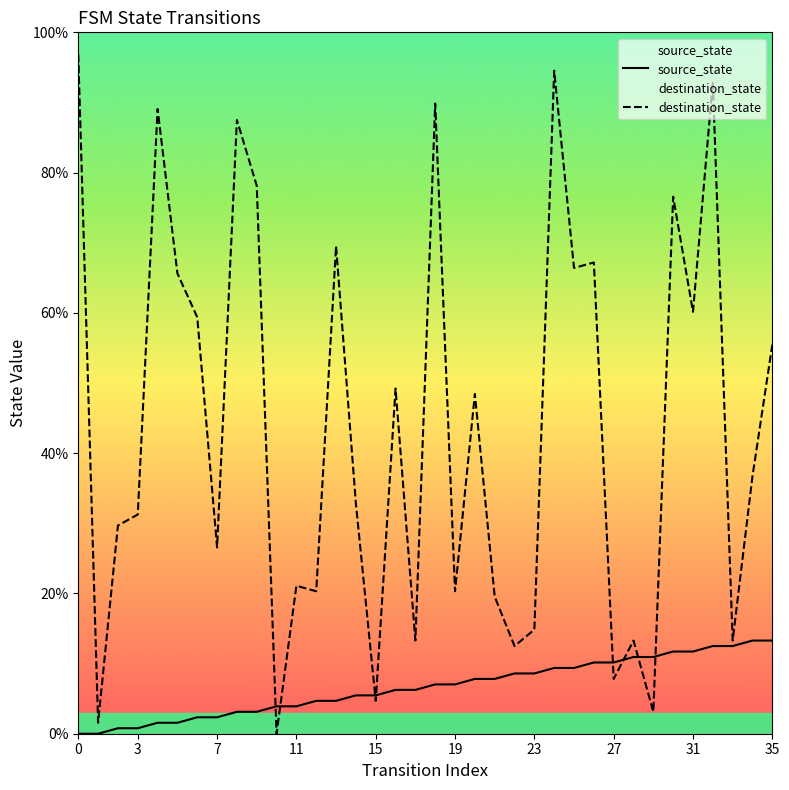

What is the sum of the destination_state values at 26 and 29?

70.3